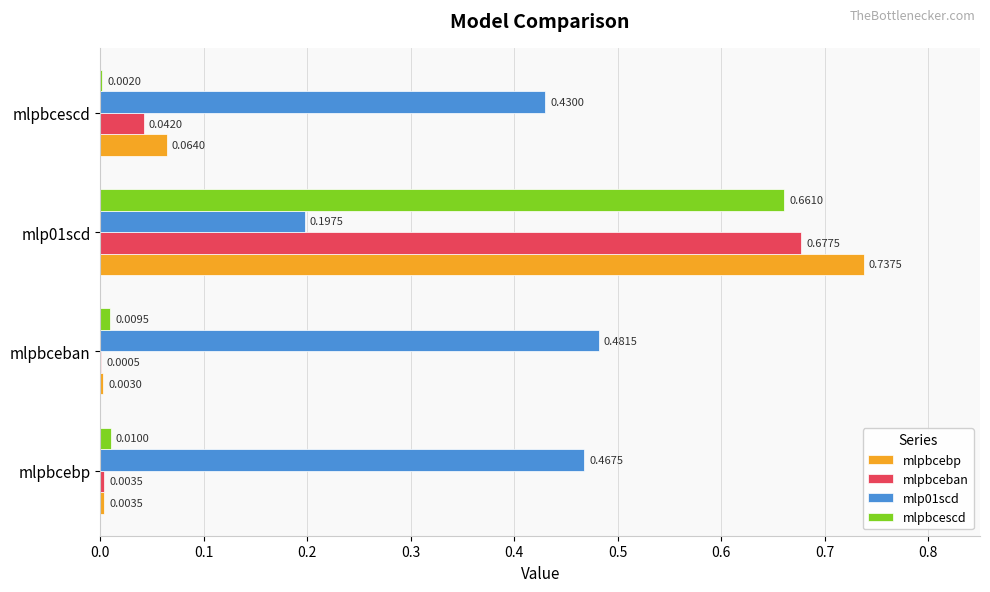

Which series changed the most between mlp01scd and mlpbcescd?

mlpbcebp